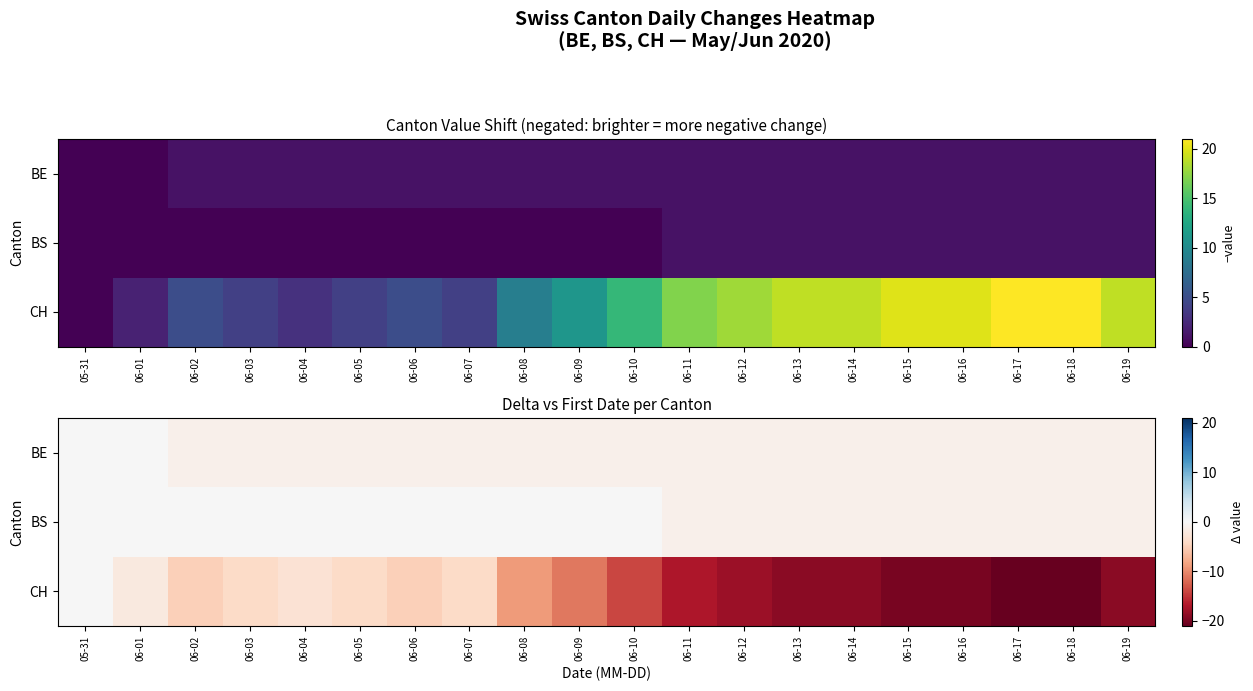

At which label is BE closest to 0?

05-31